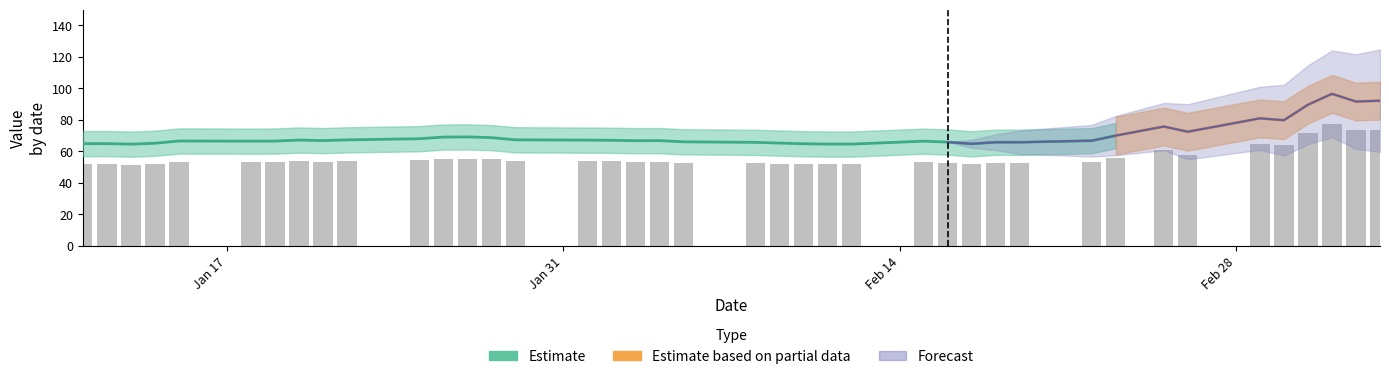

What is the minimum value shown in the chart?

51.7